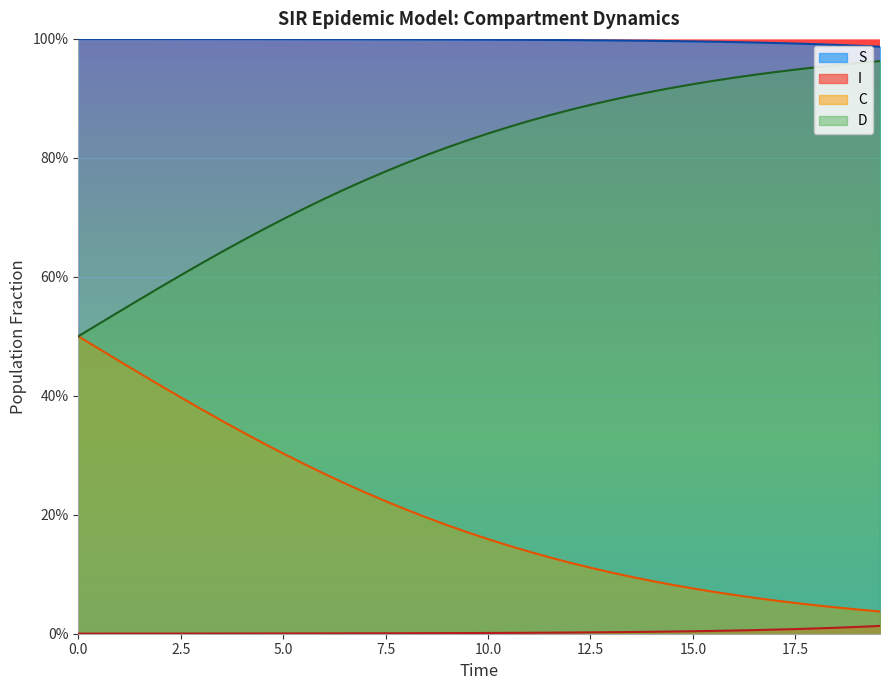

Which series has the largest range (max minus min)?

C